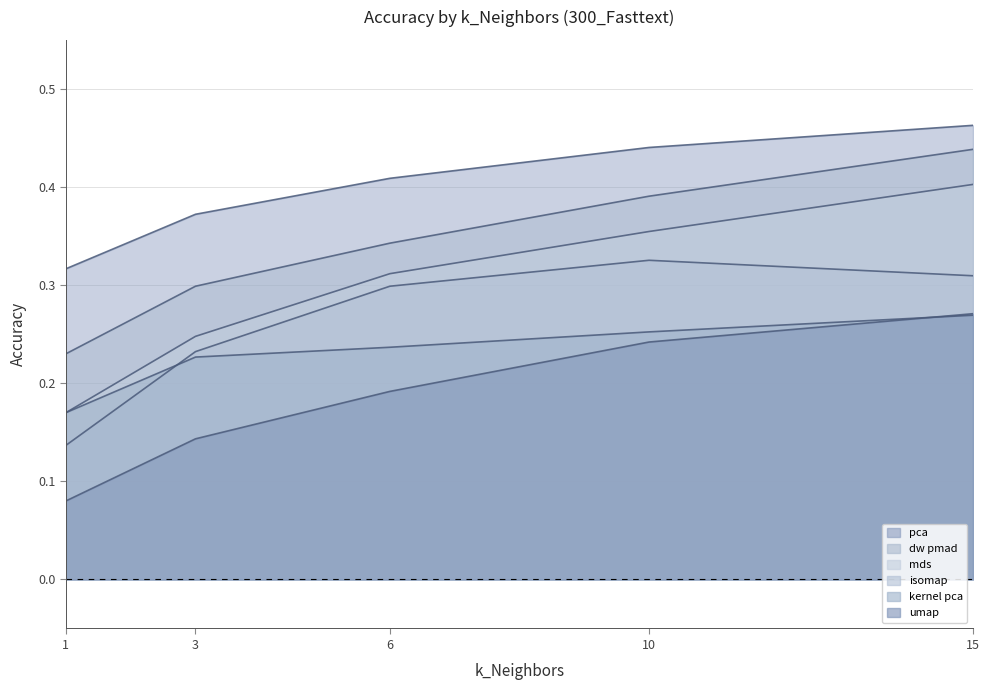

Reading left to right, transcribe all the data shown in this chart.

dw_pmad_Accuracy: 0.2	0.3	0.3	0.4	0.4
pca_Accuracy: 0.3	0.4	0.4	0.4	0.5
umap_Accuracy: 0.1	0.1	0.2	0.2	0.3
isomap_Accuracy: 0.1	0.2	0.3	0.3	0.3
kernel_pca_Accuracy: 0.2	0.2	0.2	0.3	0.3
mds_Accuracy: 0.2	0.2	0.3	0.4	0.4